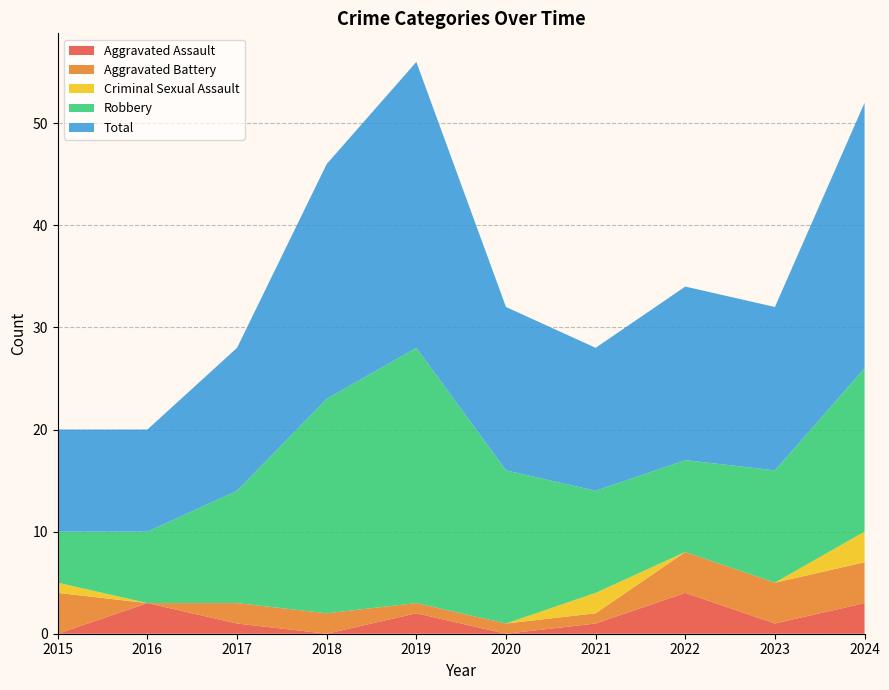

Reading left to right, extract all data points from this chart.

Aggravated Assault: 0	3	1	0	2	0	1	4	1	3
Aggravated Battery: 4	0	2	2	1	1	1	4	4	4
Criminal Sexual Assault: 1	0	0	0	0	0	2	0	0	3
Robbery: 5	7	11	21	25	15	10	9	11	16
Total: 10	10	14	23	28	16	14	17	16	26